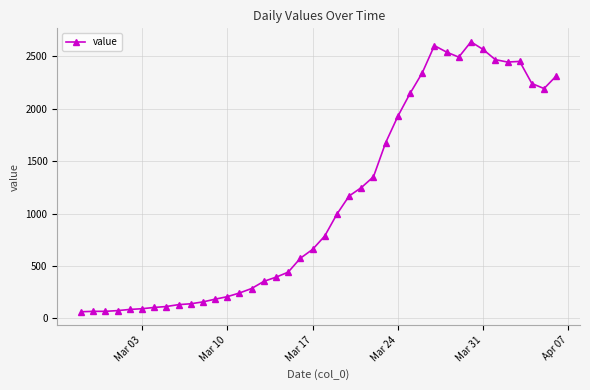

What is the value of the 16th point from the left?

352